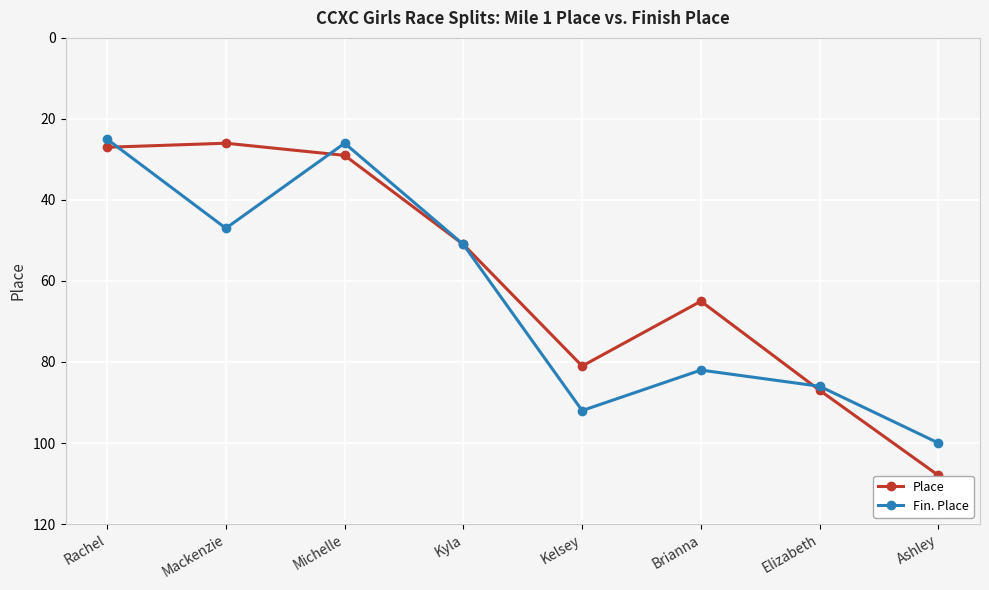

In Place, how many points are higher than both neighbors (excluding endpoints)?

1